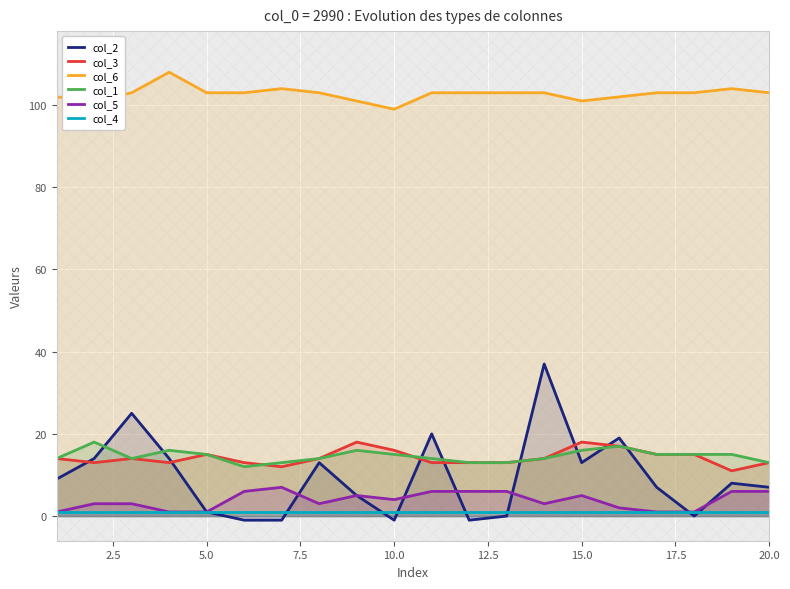

Rank the series by their maximum value, from lowest to highest.

col_4, col_5, col_3, col_1, col_2, col_6